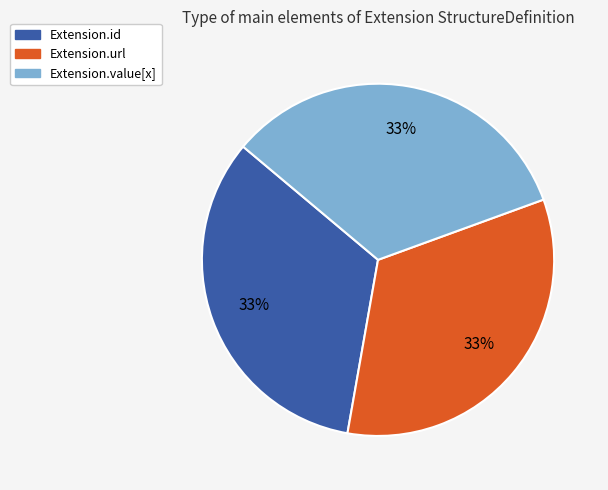

How many slices are in this pie chart?

3